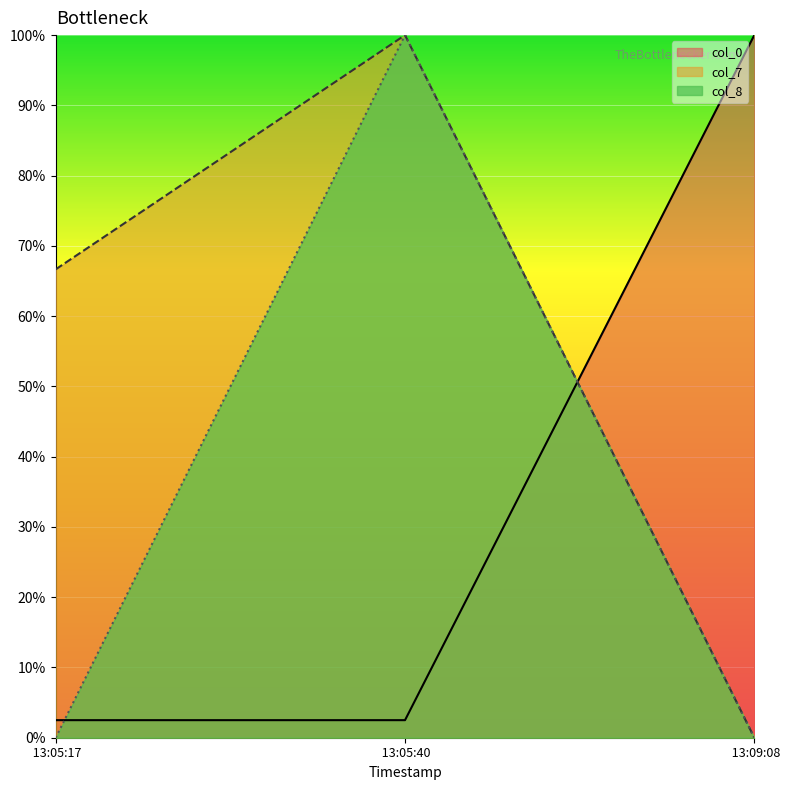

Reading left to right, transcribe all the data shown in this chart.

col_7: 66.7	100.0	0.0
col_8: 0.0	100.0	0.0
col_0: 2.5	2.5	100.0